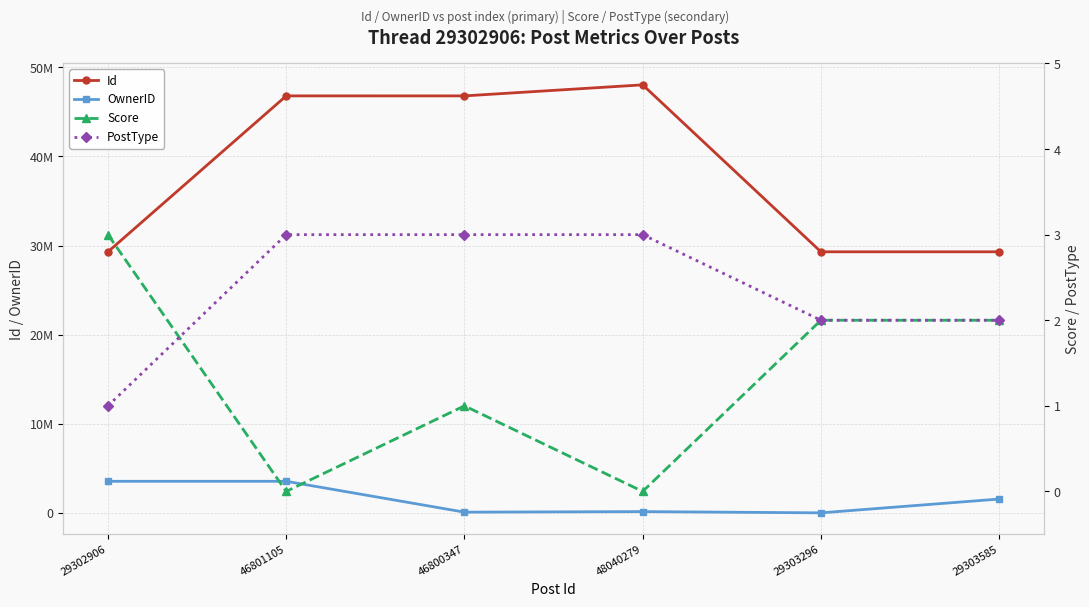

What is the difference between the highest and lowest values at 29303296?

29303294